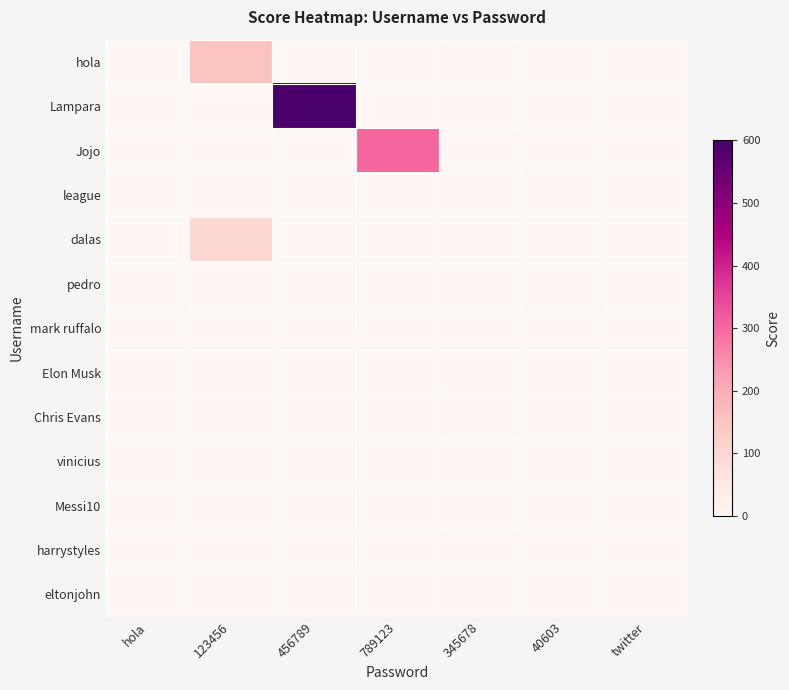

How many data points does each series have?

7